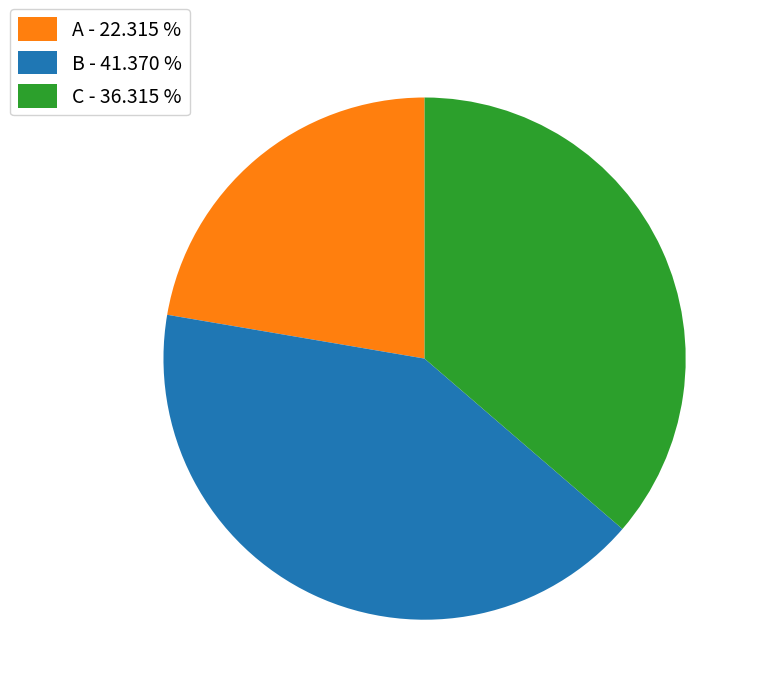

Between C - 36.315 % and A - 22.315 %, which is larger?

C - 36.315 %